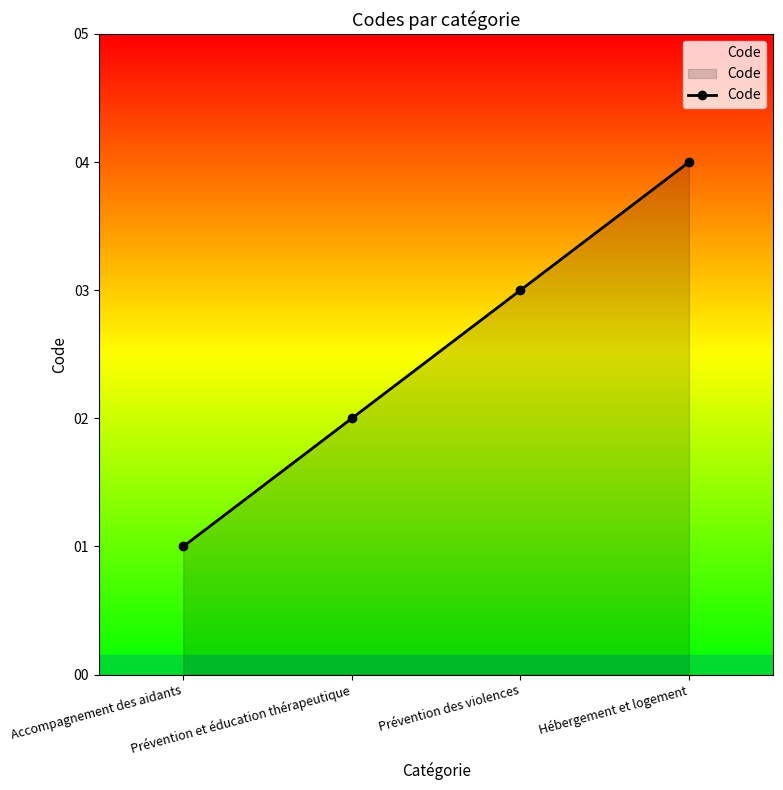

What is the greatest value displayed?

4